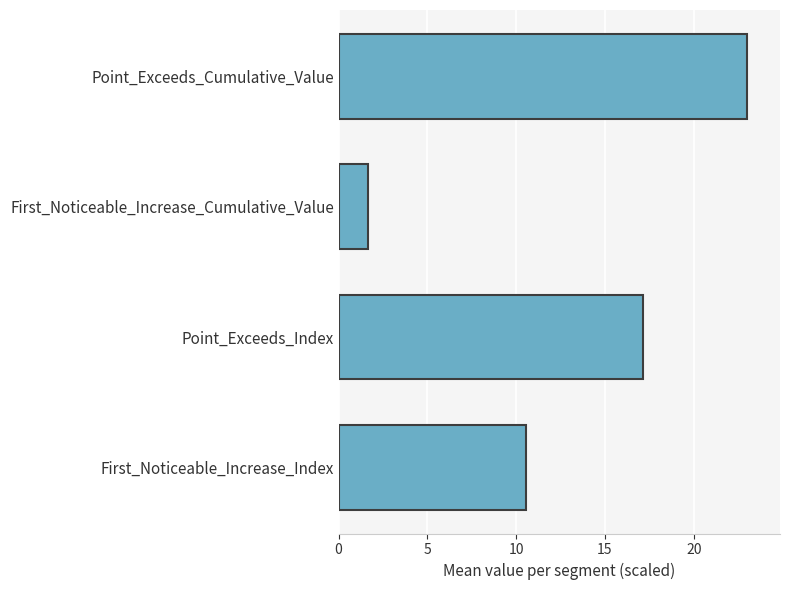

The value at Point_Exceeds_Index is 5.4. True or false?

False